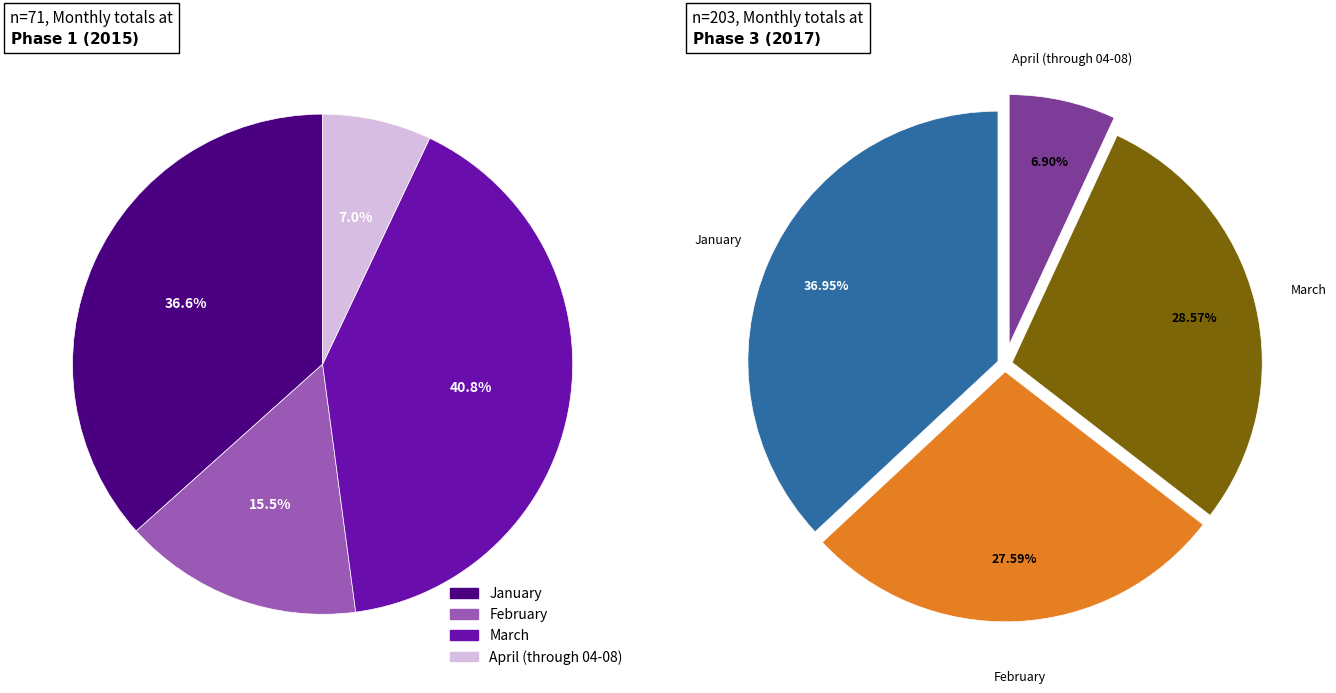

Rank the categories by value from highest to lowest.

March, January, February, April (through 04-08)